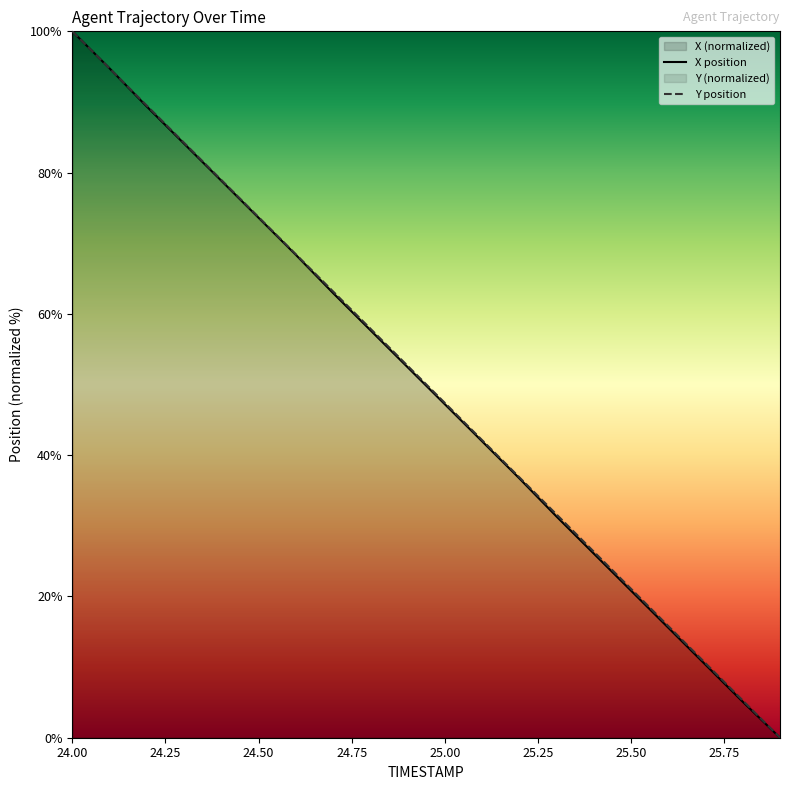

Reading left to right, extract all data points from this chart.

X: 100.0	94.8	89.3	84.1	78.9	73.6	68.4	63.0	57.7	52.5	47.2	42.0	36.7	31.3	26.1	20.8	15.6	10.3	5.1	0.0
Y: 100.0	94.7	89.5	84.2	79.0	73.7	68.4	63.2	57.9	52.7	47.4	42.1	36.9	31.6	26.3	21.1	15.8	10.5	5.3	0.0